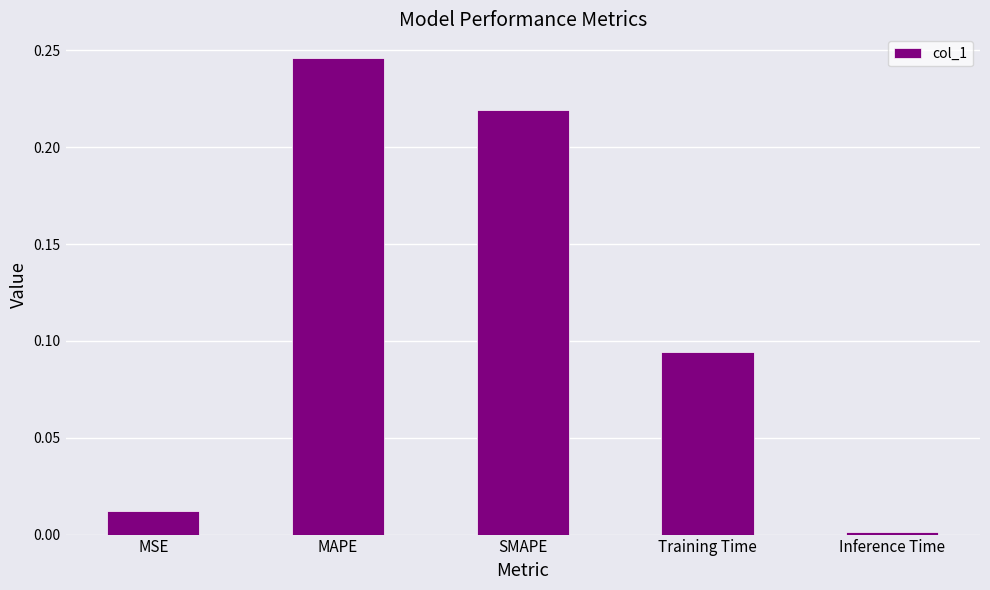

Rank the categories by value from highest to lowest.

MAPE, SMAPE, Training Time, MSE, Inference Time